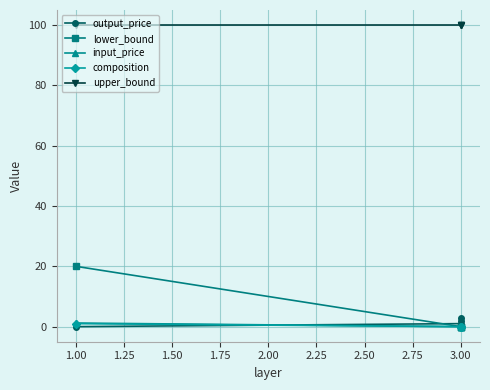

True or false: output_price and input_price cross at least once.

True